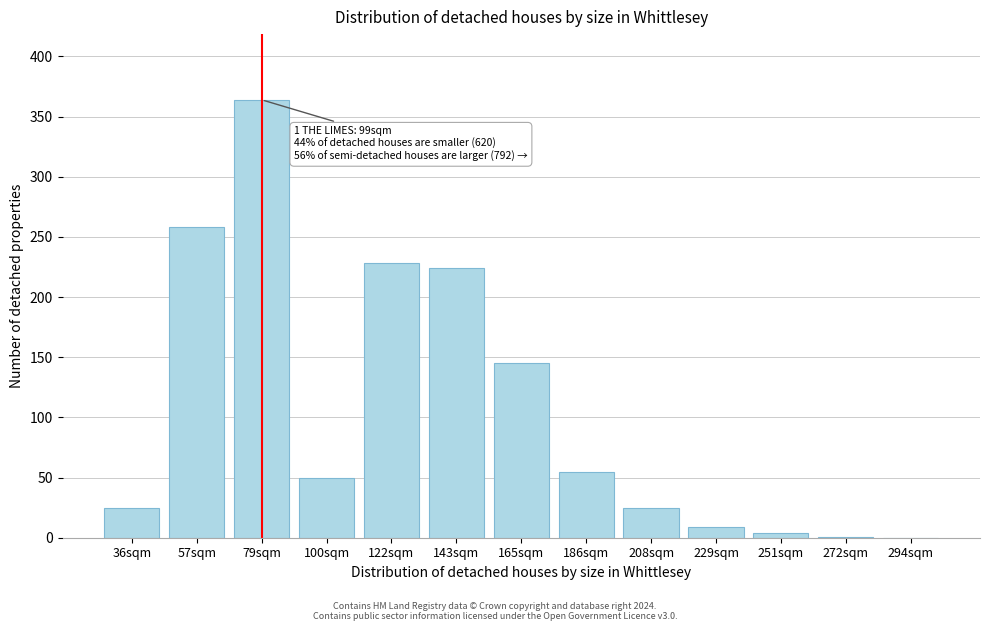

What is the sum of the values at 294sqm and 186sqm?

55